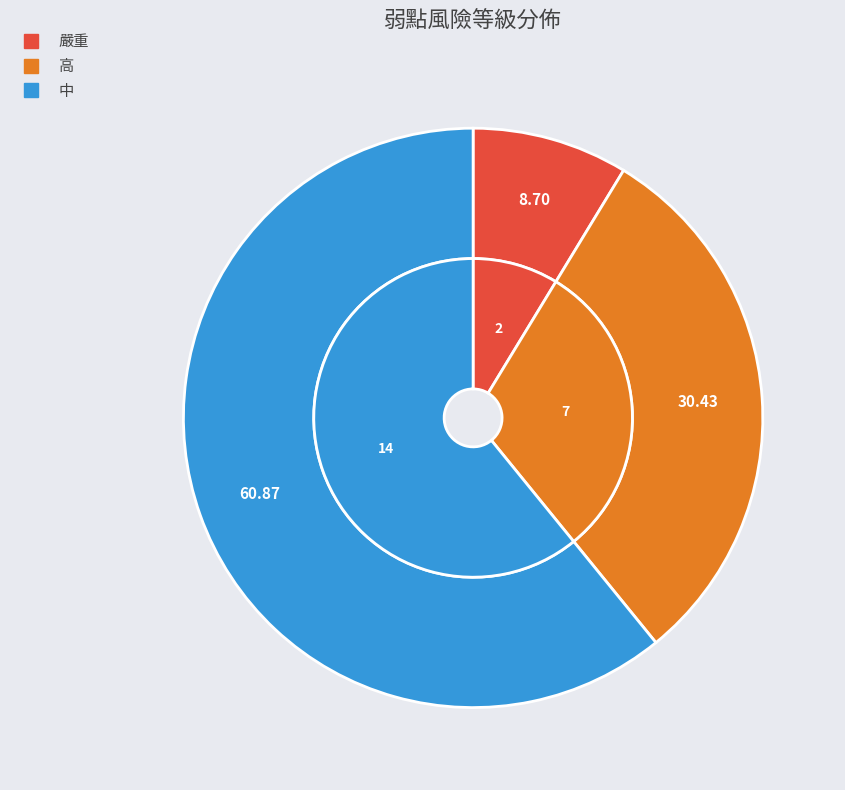

What is the change in value from 嚴重 to 高?

+5